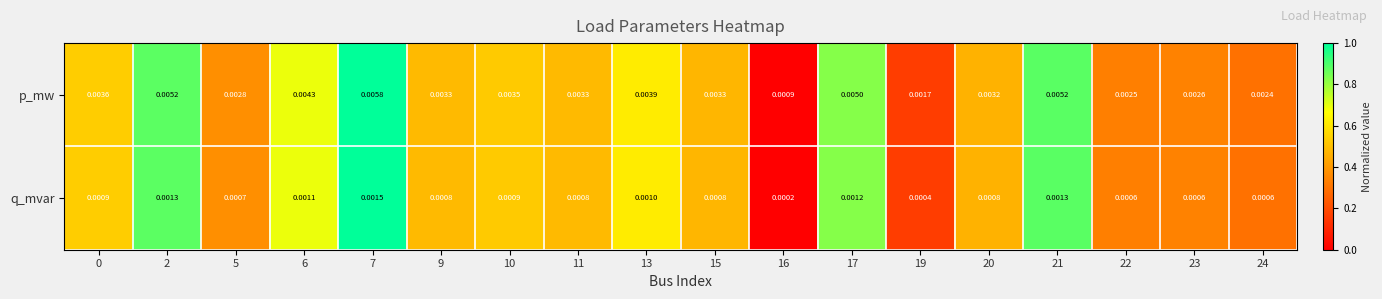

Rank the series by their average value, from lowest to highest.

q_mvar, p_mw